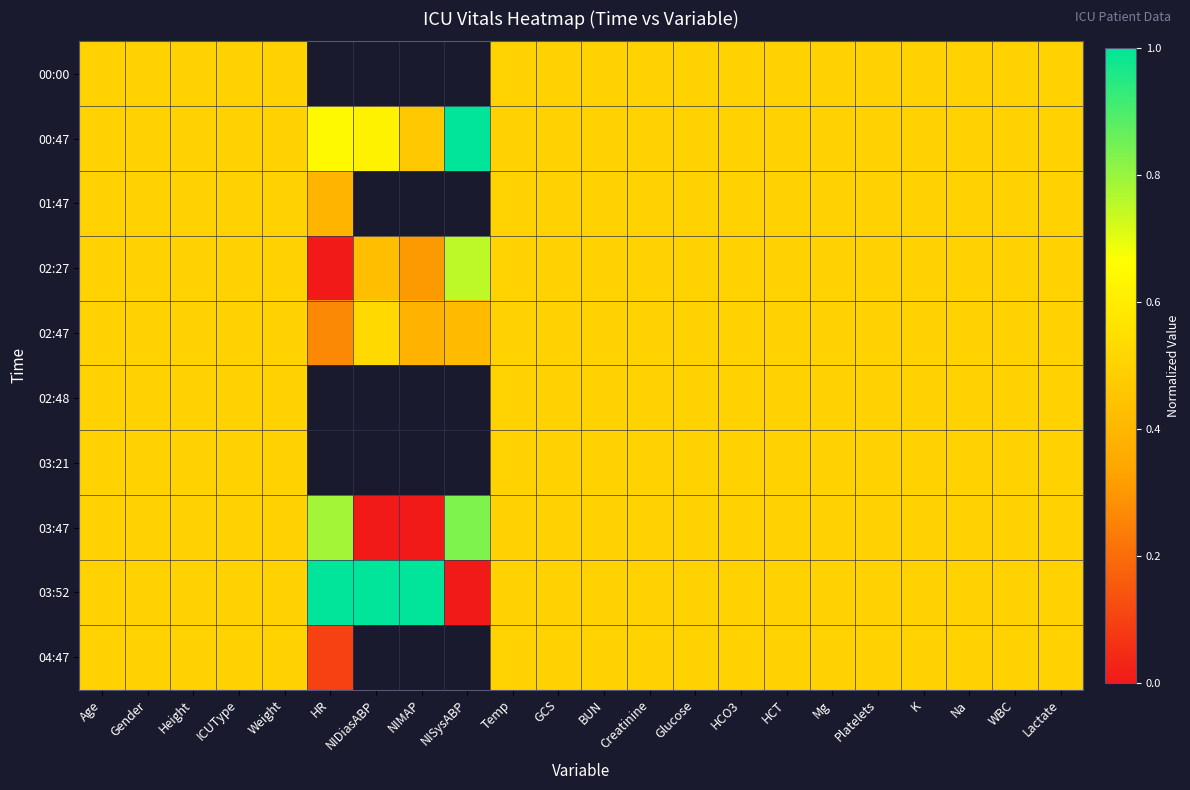

Which series has the widest spread of values?

03:52